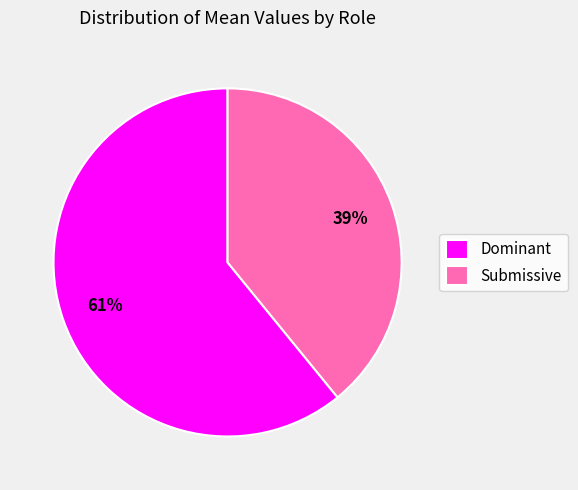

How many segments does this pie chart have?

2